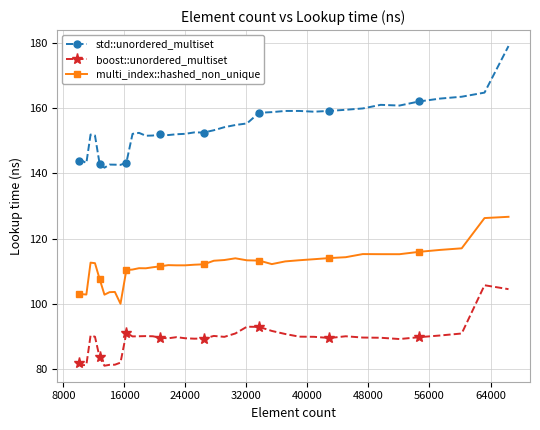

What is the maximum value shown in the chart?

179.0